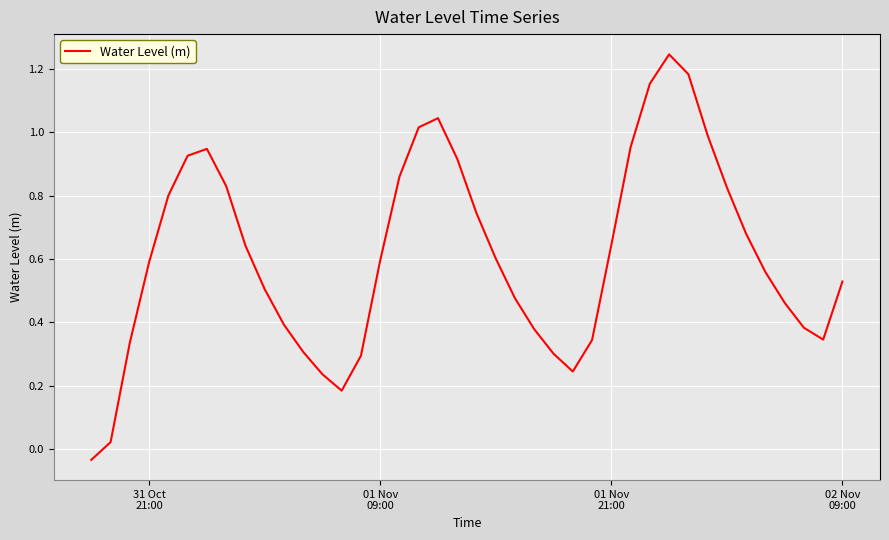

Reading right to left, extract all data points from this chart.

0.5	0.3	0.4	0.5	0.6	0.7	0.8	1.0	1.2	1.2	1.2	1.0	0.6	0.3	0.2	0.3	0.4	0.5	0.6	0.7	0.9	1.0	1.0	0.9	0.6	0.3	0.2	0.2	0.3	0.4	0.5	0.6	0.8	0.9	0.9	0.8	0.6	0.3	0.0	-0.0